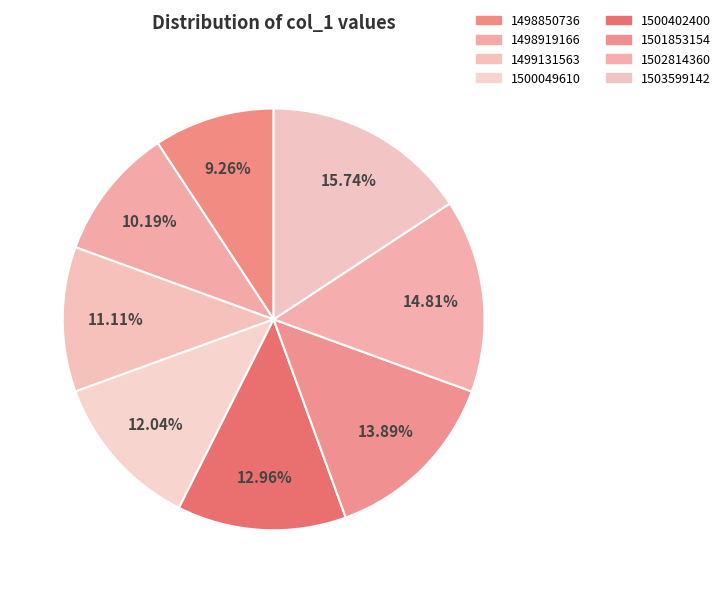

To the nearest percent, what percentage of the pie is 1500402400?

13%